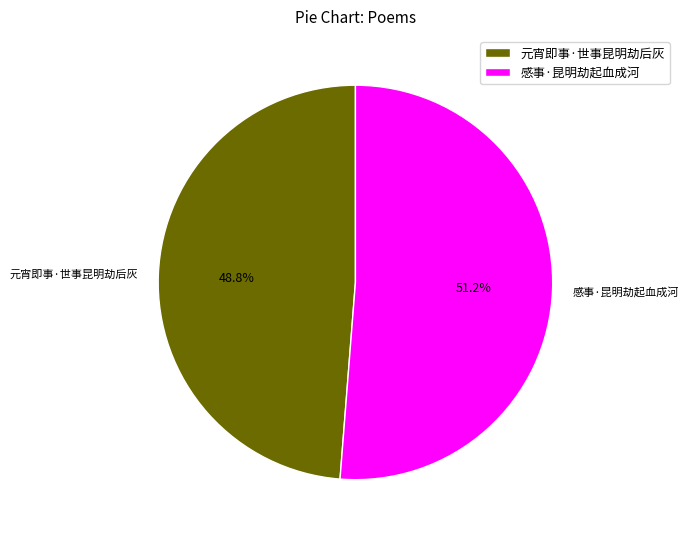

Between 元宵即事·世事昆明劫后灰 and 感事·昆明劫起血成河, which is larger?

感事·昆明劫起血成河